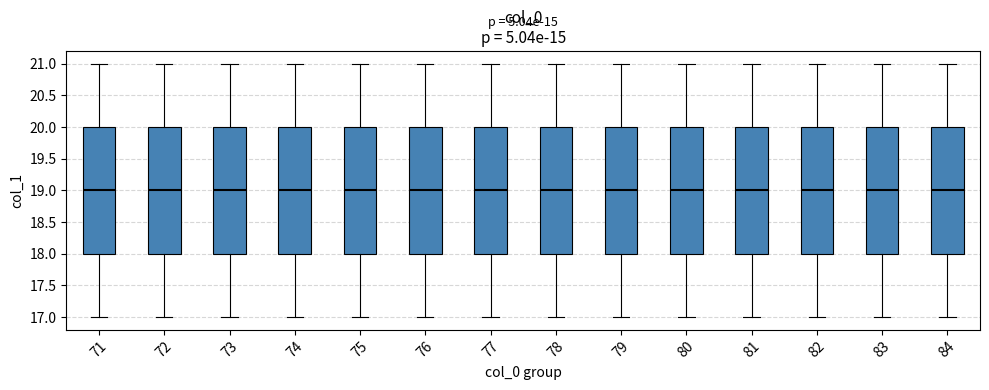

Reading left to right, transcribe this box plot: for each box, give where its median line is, the range the box spans, and where its two whiskers end, as read against the y-axis. The values are not printed on the chart, so give them approximately, as read against the axis.

71: median 19, box 18 to 20, whiskers 17 to 21
72: median 19, box 18 to 20, whiskers 17 to 21
73: median 19, box 18 to 20, whiskers 17 to 21
74: median 19, box 18 to 20, whiskers 17 to 21
75: median 19, box 18 to 20, whiskers 17 to 21
76: median 19, box 18 to 20, whiskers 17 to 21
77: median 19, box 18 to 20, whiskers 17 to 21
78: median 19, box 18 to 20, whiskers 17 to 21
79: median 19, box 18 to 20, whiskers 17 to 21
80: median 19, box 18 to 20, whiskers 17 to 21
81: median 19, box 18 to 20, whiskers 17 to 21
82: median 19, box 18 to 20, whiskers 17 to 21
83: median 19, box 18 to 20, whiskers 17 to 21
84: median 19, box 18 to 20, whiskers 17 to 21